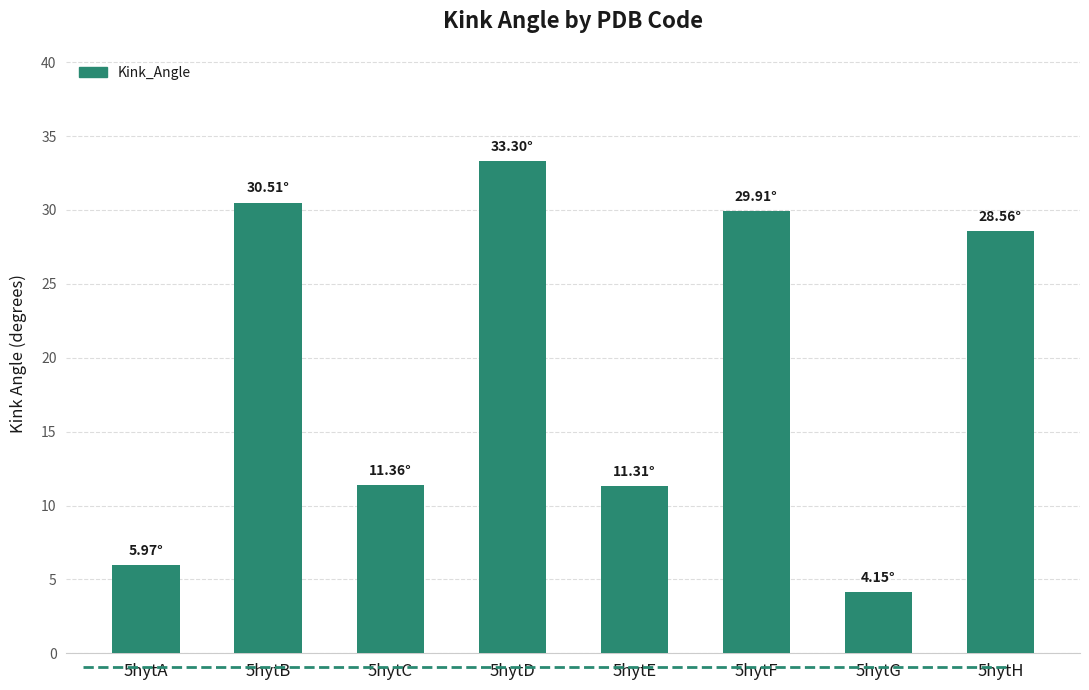

Which label corresponds to the largest value in the chart?

5hytD